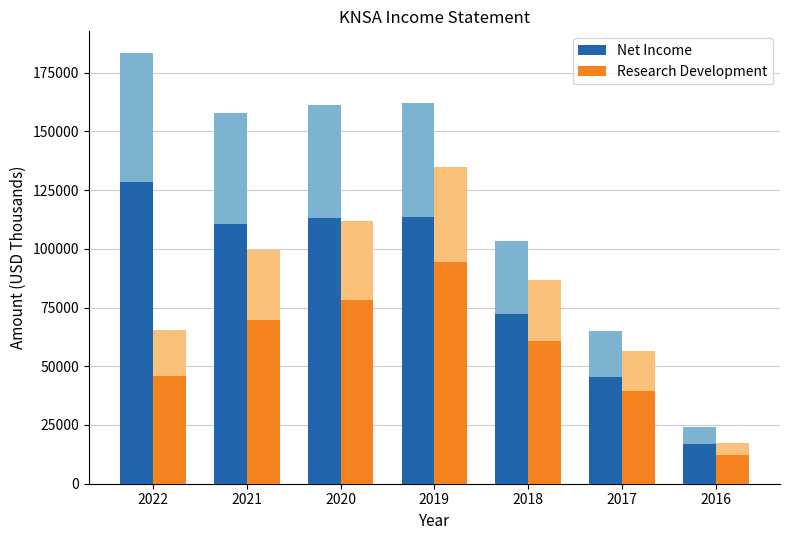

At how many categories does at least one series exceed 19022?

6